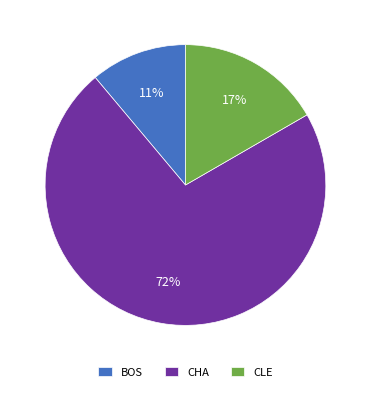

To the nearest percent, what is the difference between the BOS and CHA slice percentages?

61%